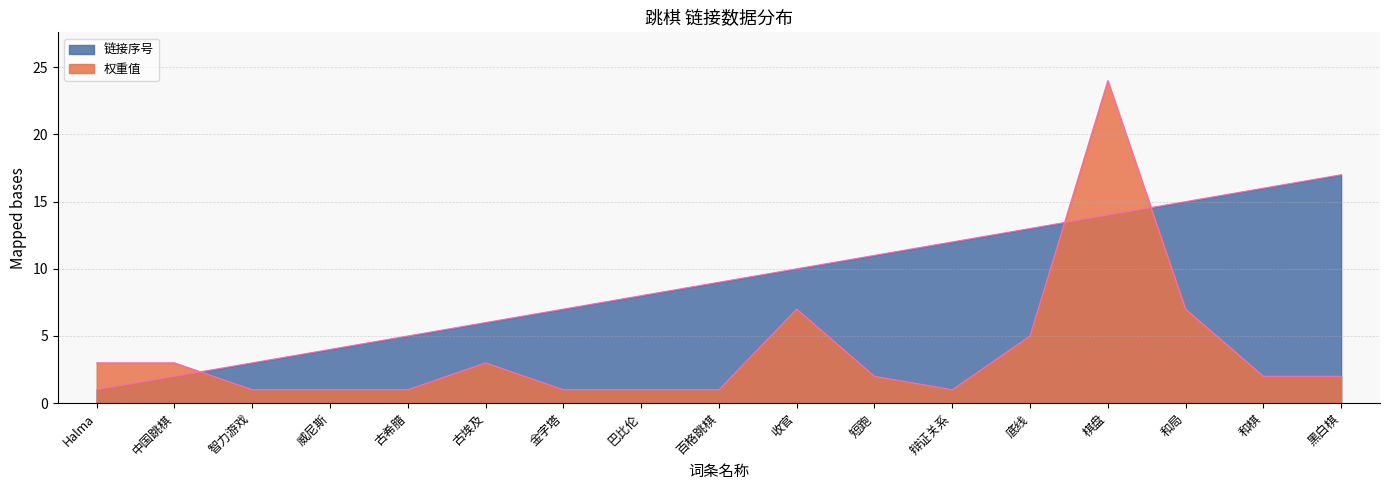

What is the label of the 5th point from the right?

底线